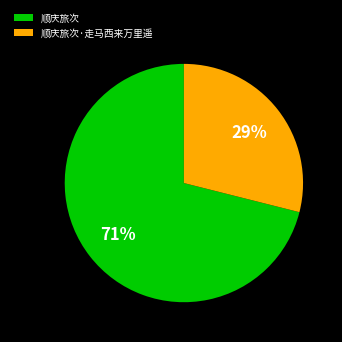

To the nearest percent, what is the difference between the largest and smallest slice percentages?

42%